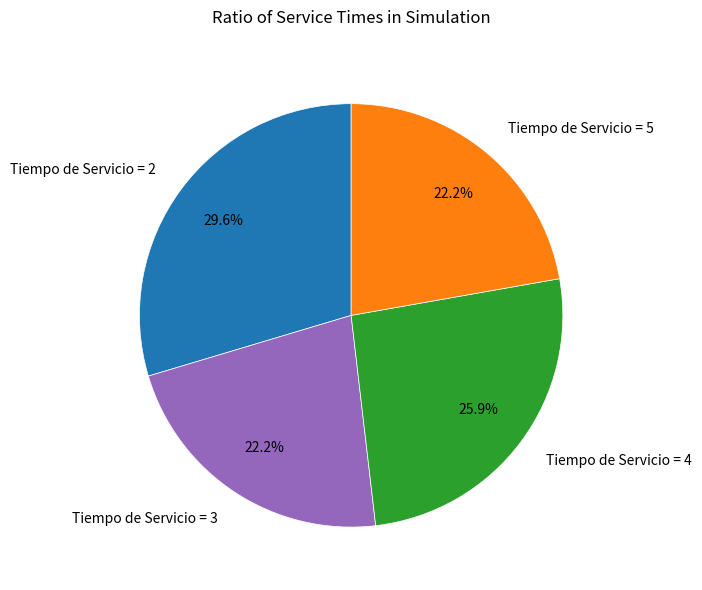

Is there a majority slice in this chart?

No